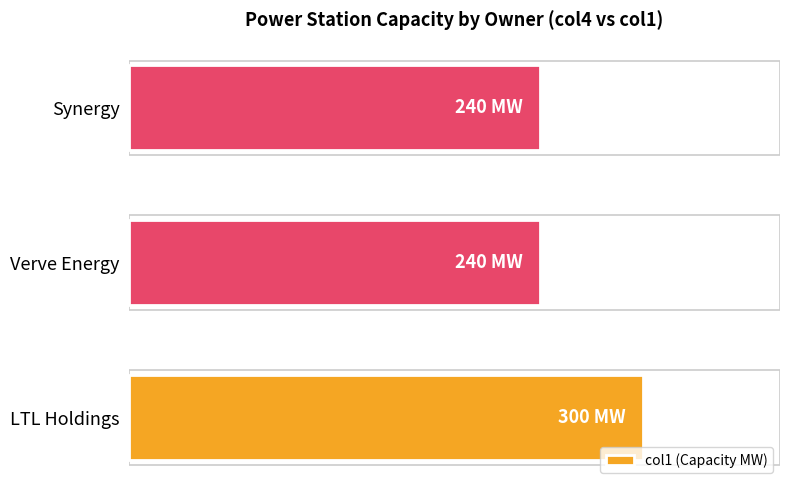

What is the greatest value displayed?

300